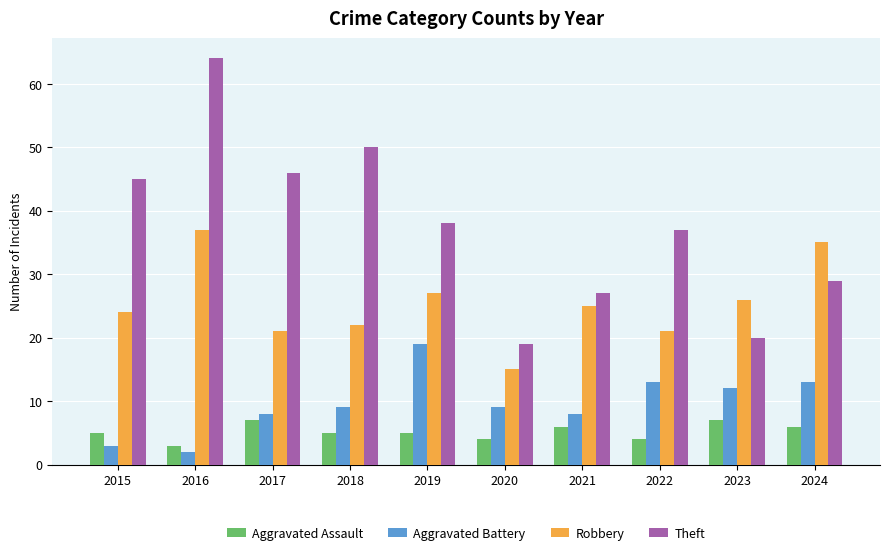

The value of Aggravated Assault at 2021 is 6. True or false?

True